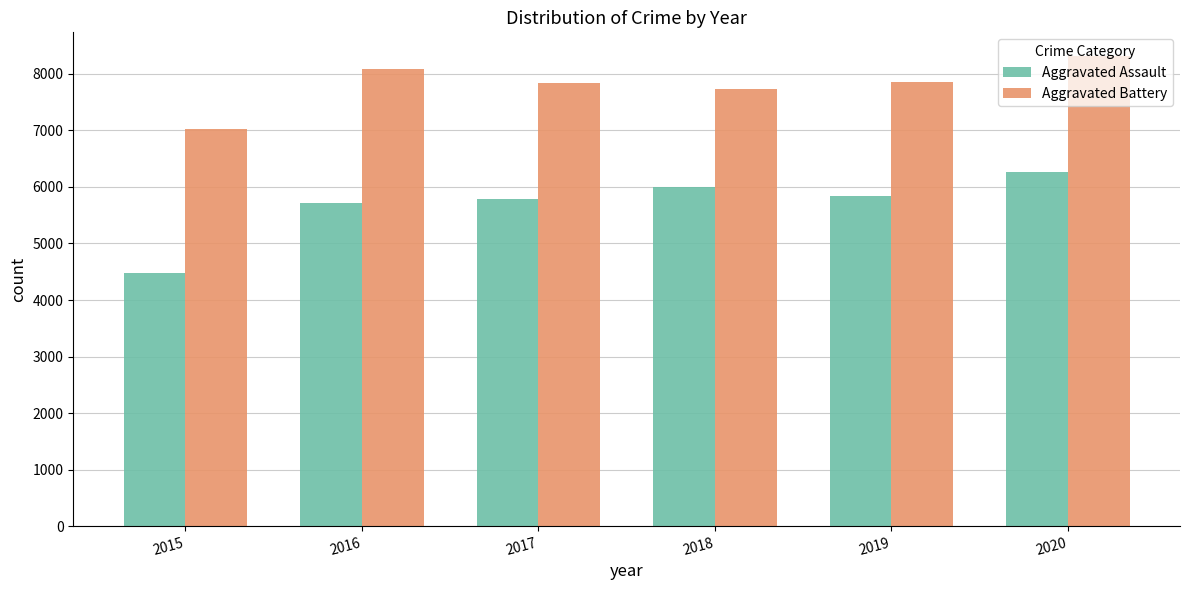

How many data points in Aggravated Assault are less than 5841?

3